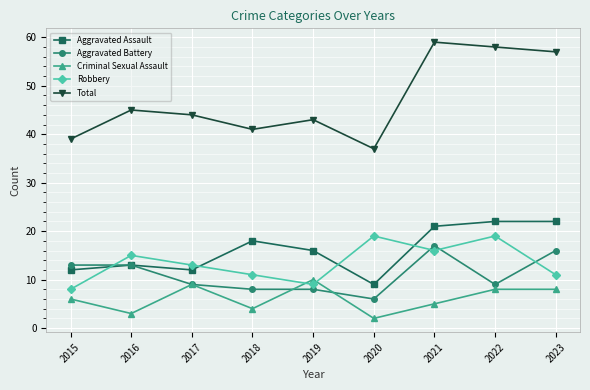

Read the Total value at 2016.

45